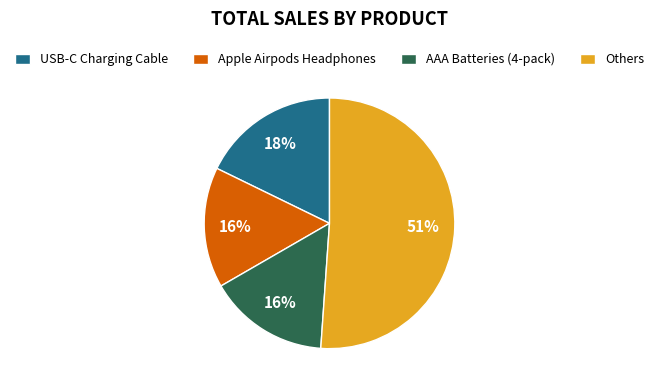

What is the largest slice in the pie chart?

Others